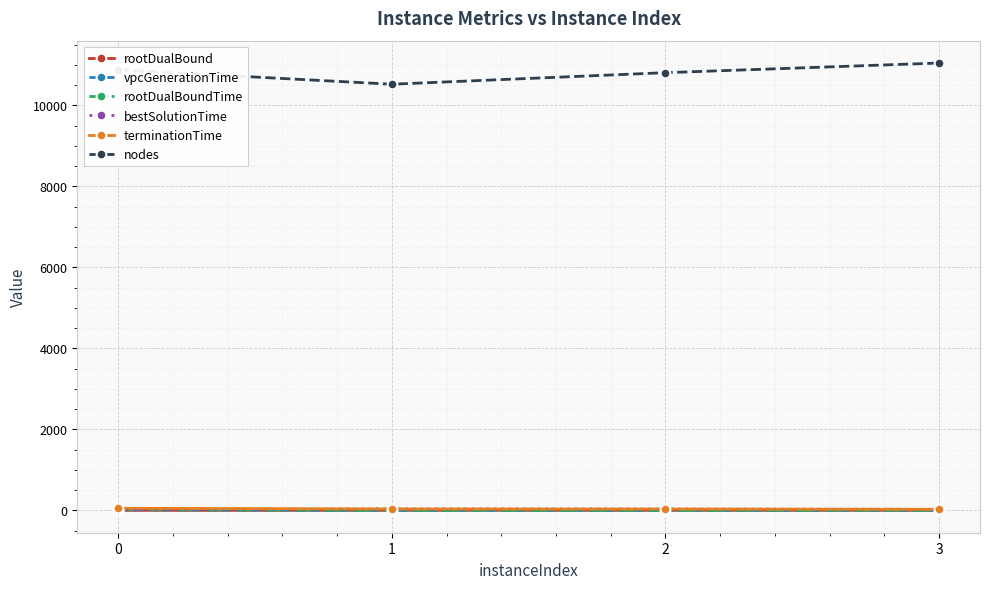

The value of nodes at 0 is 4680.5. True or false?

False